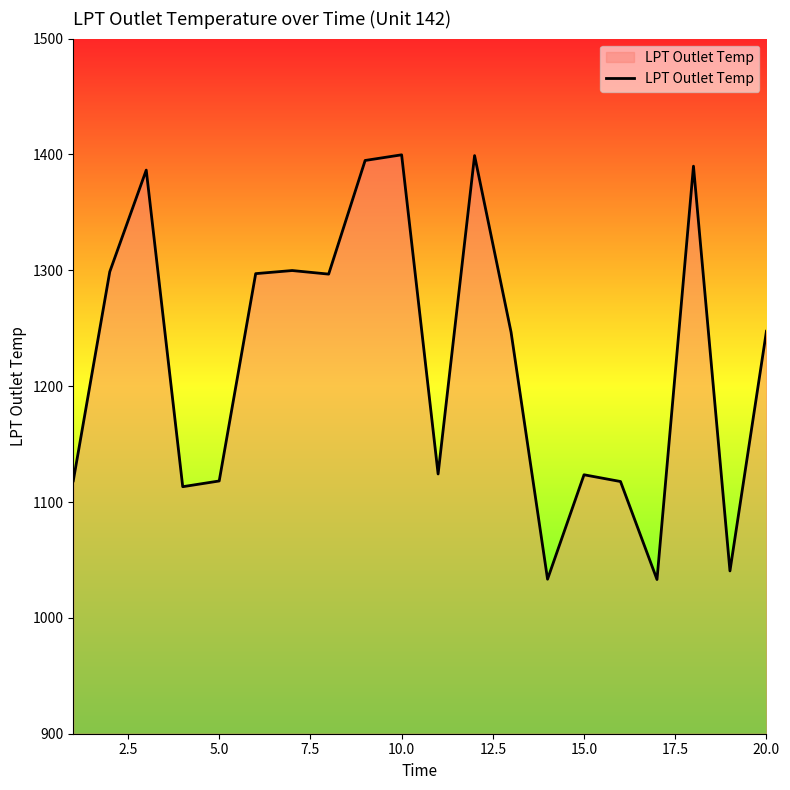

What is the difference between the maximum and minimum values?

366.6